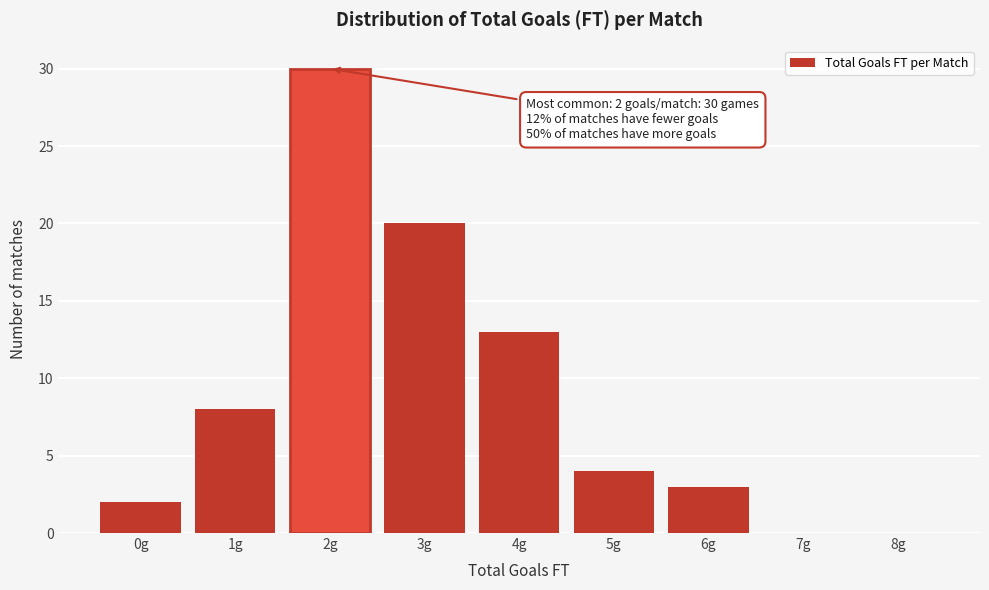

Reading left to right, what are all the values shown in this chart?

0g=2	1g=8	2g=30	3g=20	4g=13	5g=4	6g=3	7g=0	8g=0